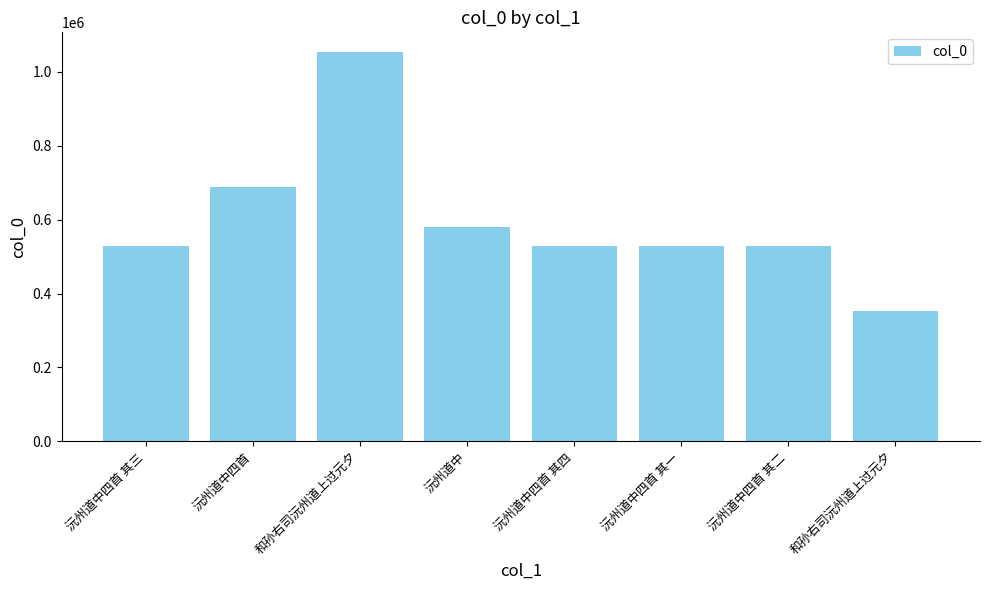

Reading left to right, list all the values displayed in this chart.

527717	689120	1054594	580544	527718	527715	527716	352634